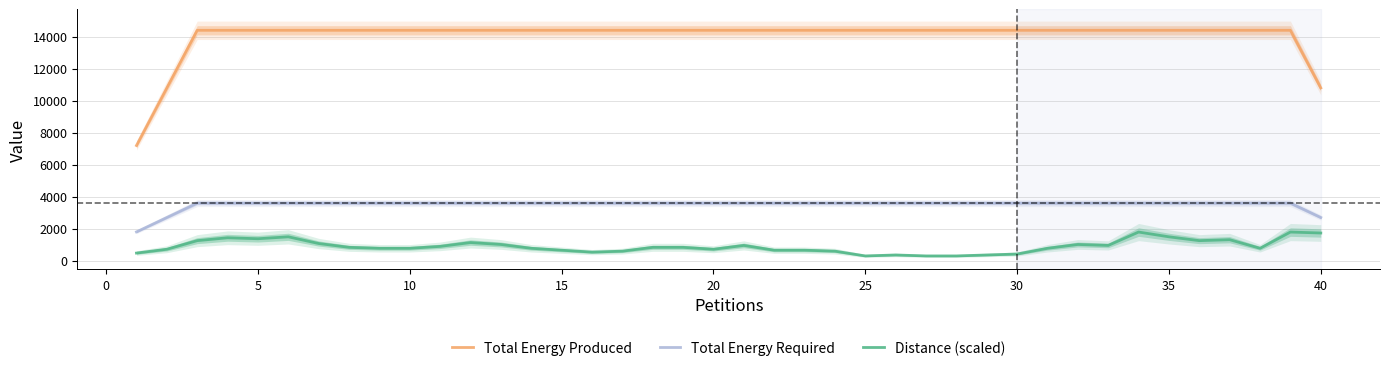

True or false: Total Energy Required and Total Energy Produced intersect in this chart.

False